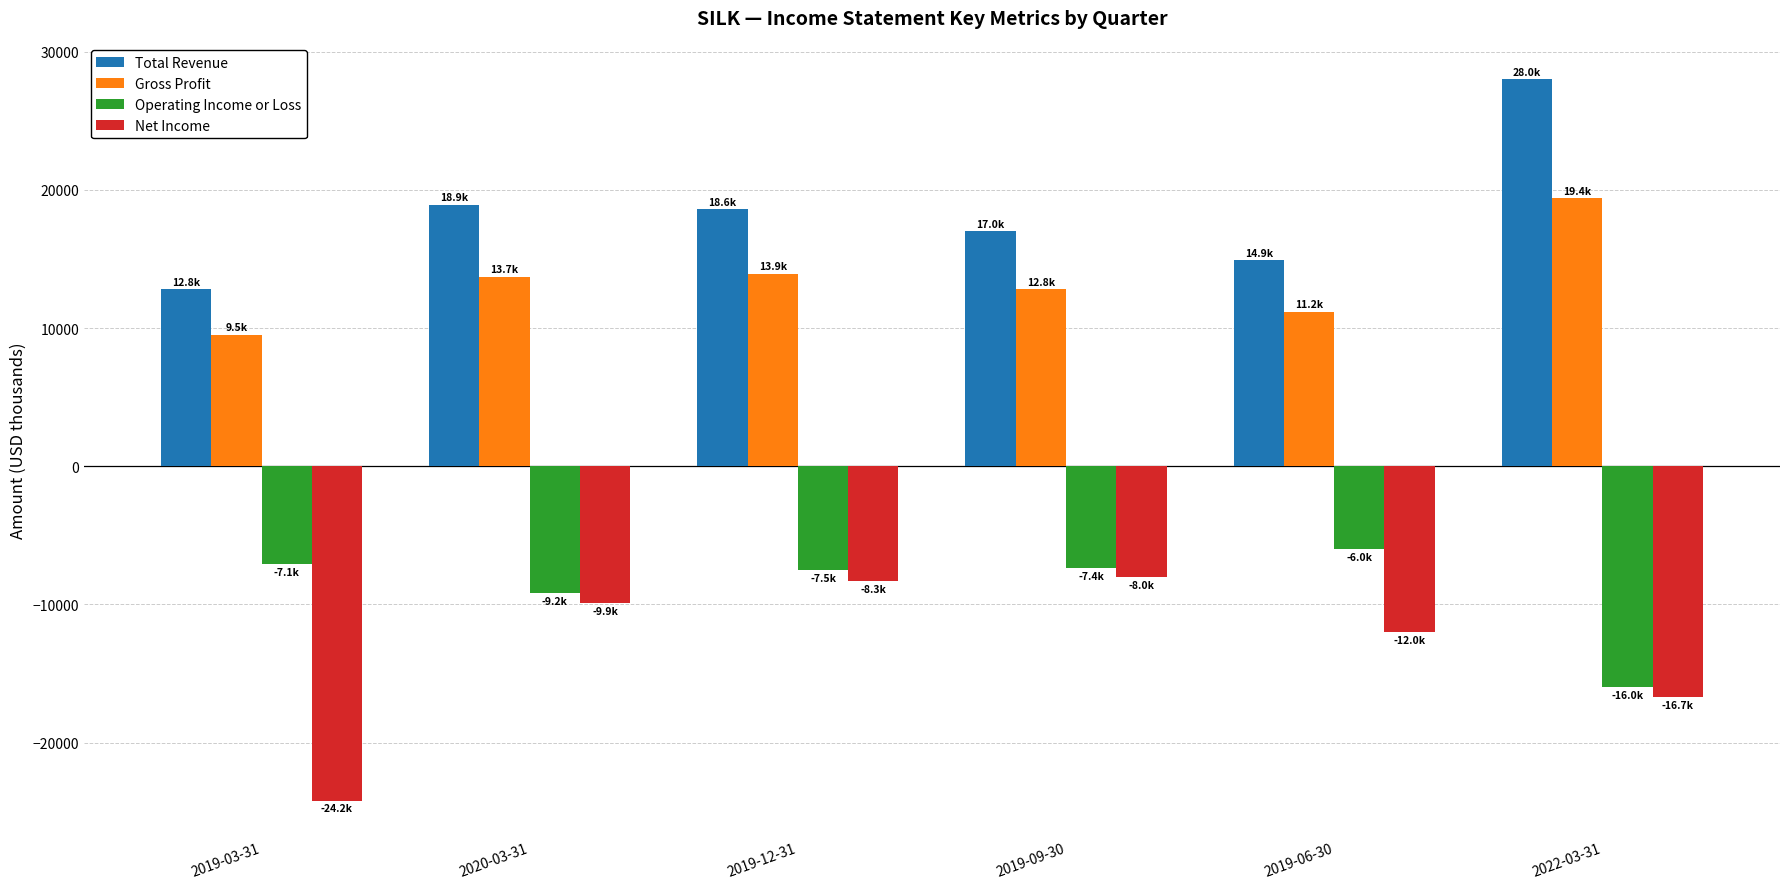

Is the value of Total Revenue at 2019-06-30 greater than the value of Operating Income or Loss at 2022-03-31?

Yes